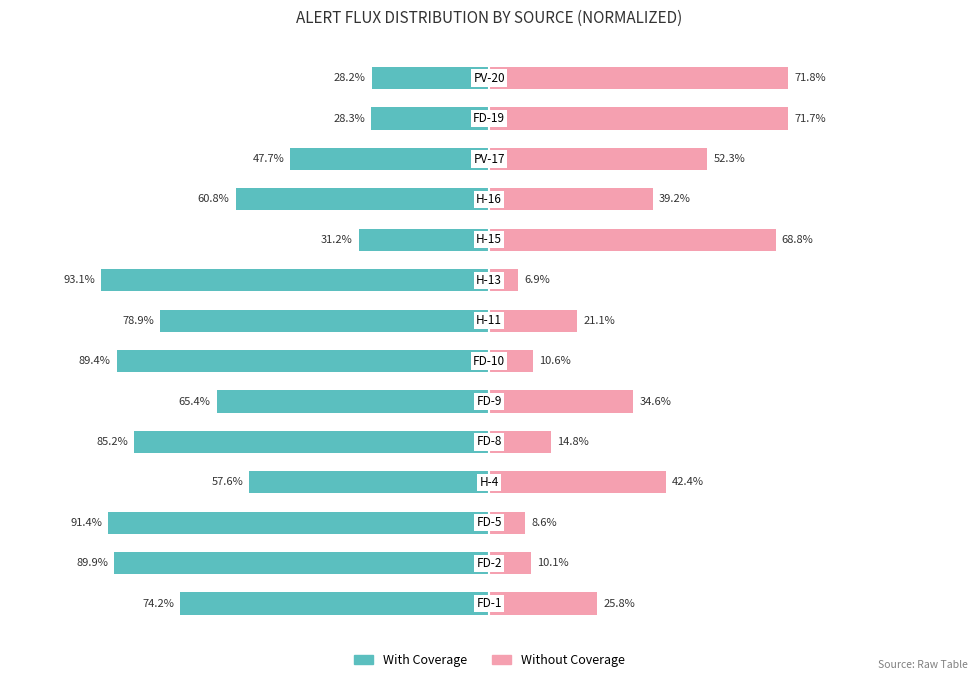

What are all the series names shown in the legend?

With Coverage, Without Coverage